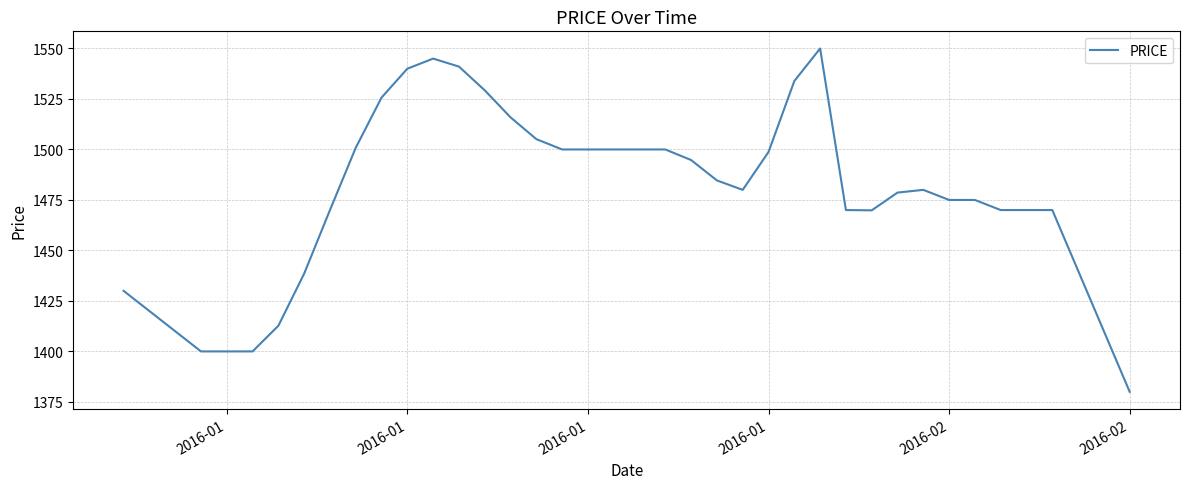

What is the greatest value displayed?

1550.0